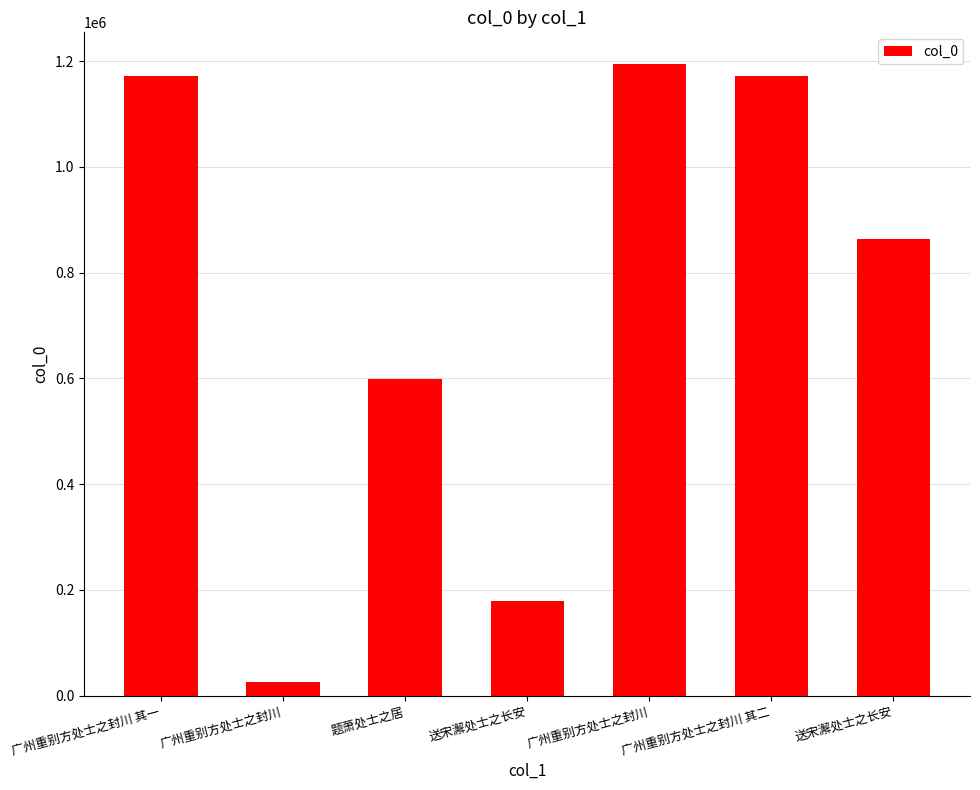

List the labels in order of value, smallest first.

广州重别方处士之封川, 送宋澥处士之长安, 题萧处士之居, 送宋澥处士之长安, 广州重别方处士之封川 其一, 广州重别方处士之封川 其二, 广州重别方处士之封川